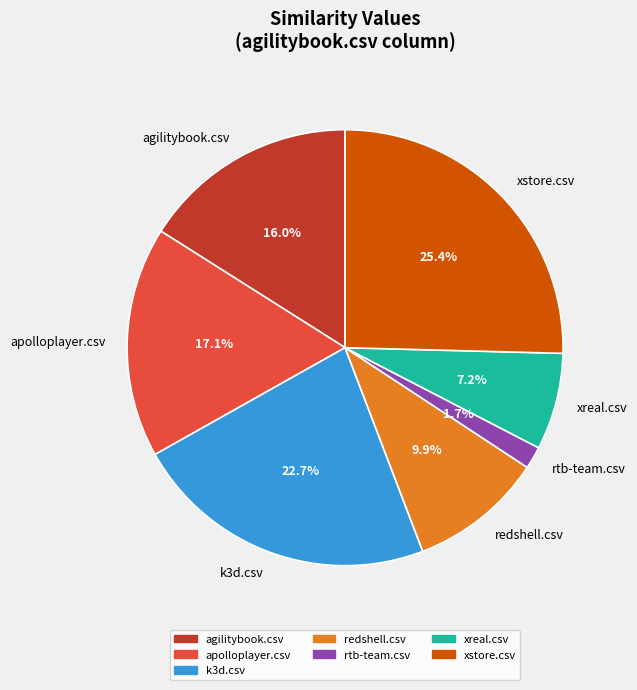

Is there any slice that represents more than half of the pie?

No